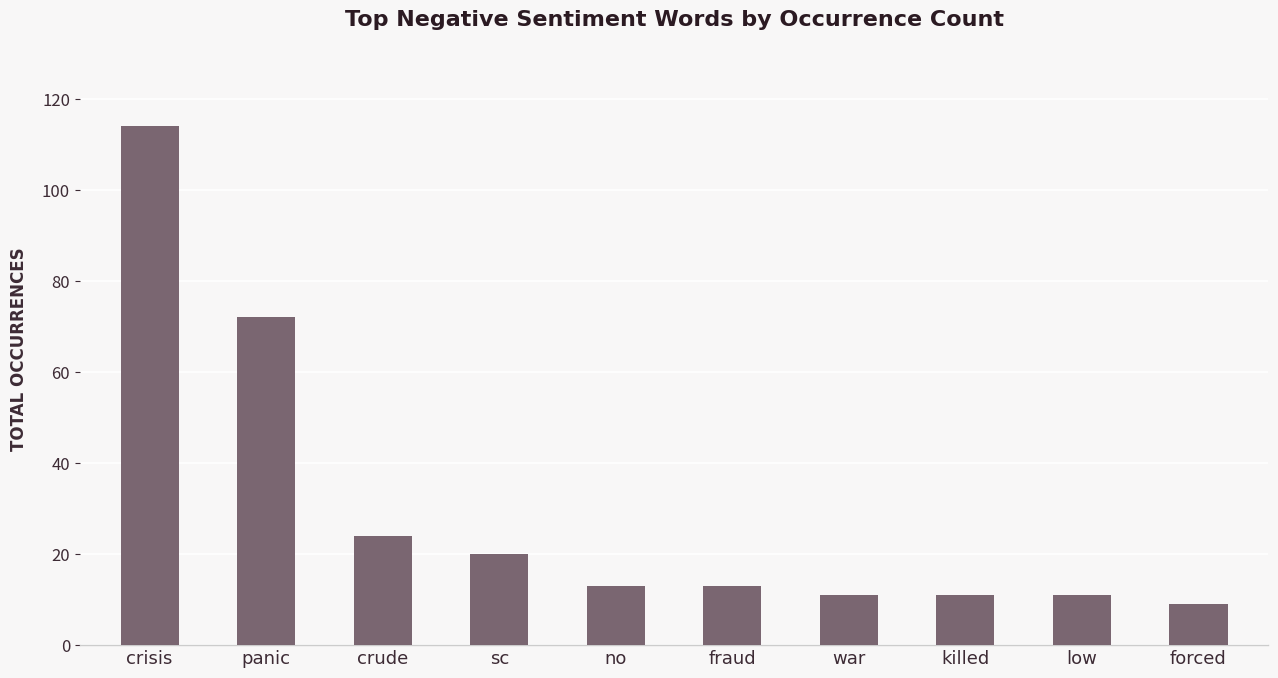

What is the label of the 4th bar from the left?

sc